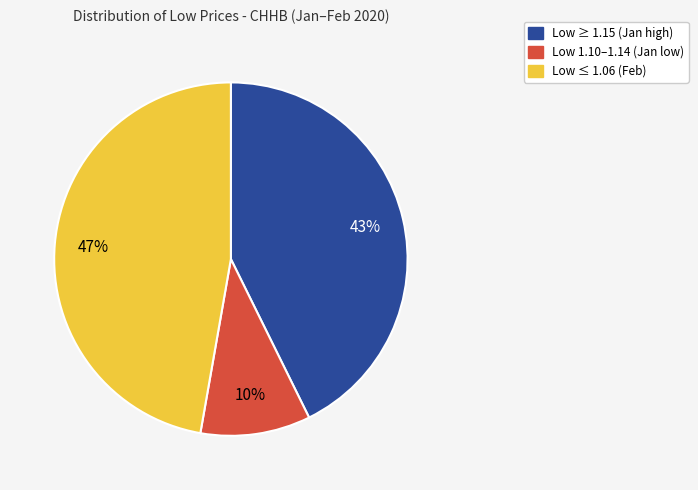

To the nearest percent, what portion does Low 1.10–1.14 (Jan low) represent?

10%